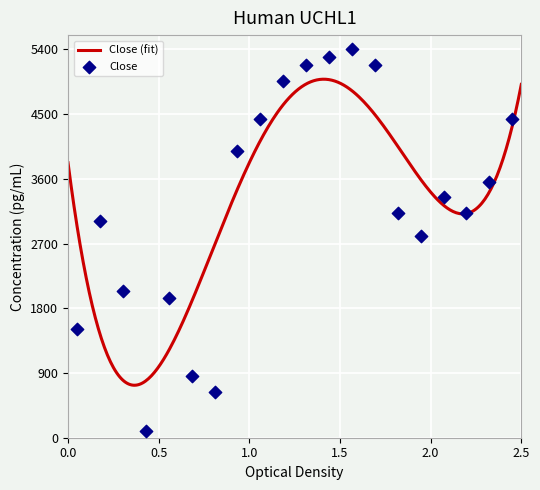

What is the minimum value for Close (fit)?

730.0